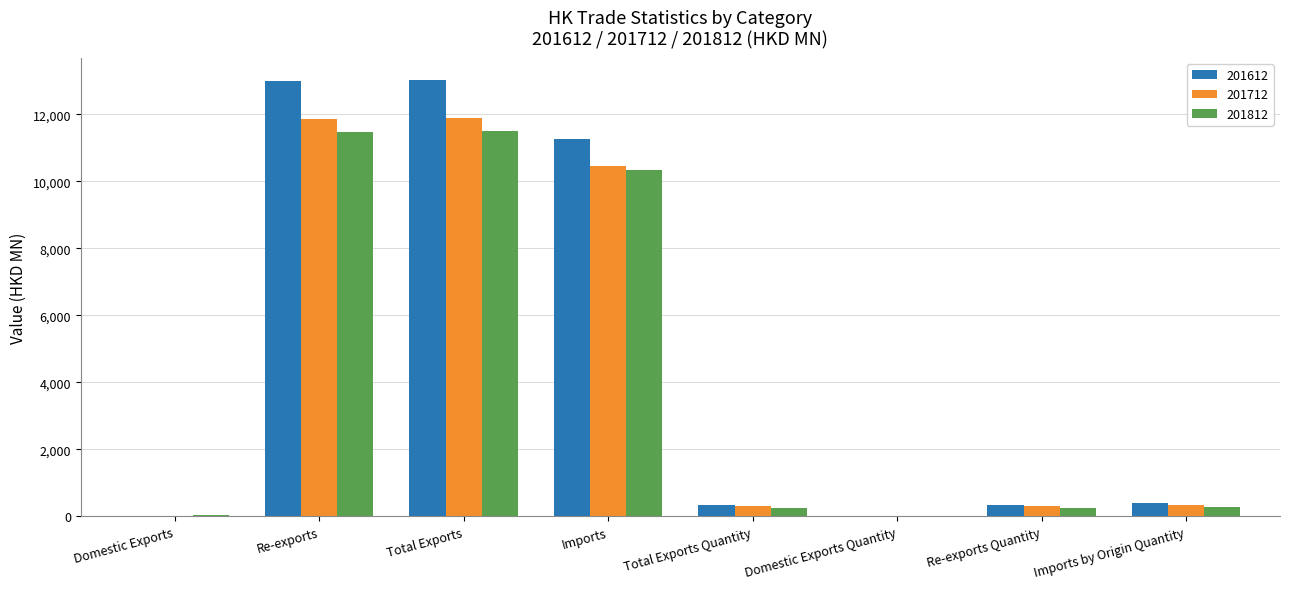

Where is 201612 nearest to the value 6515?

Imports